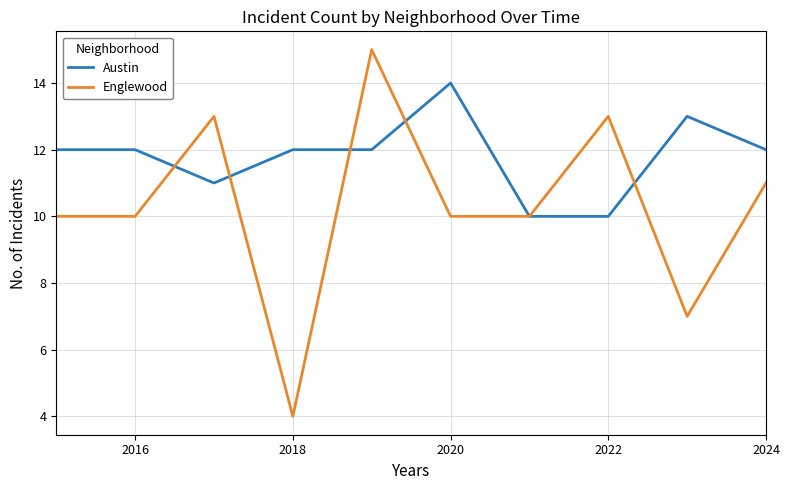

What is the sum of all Englewood values?

103